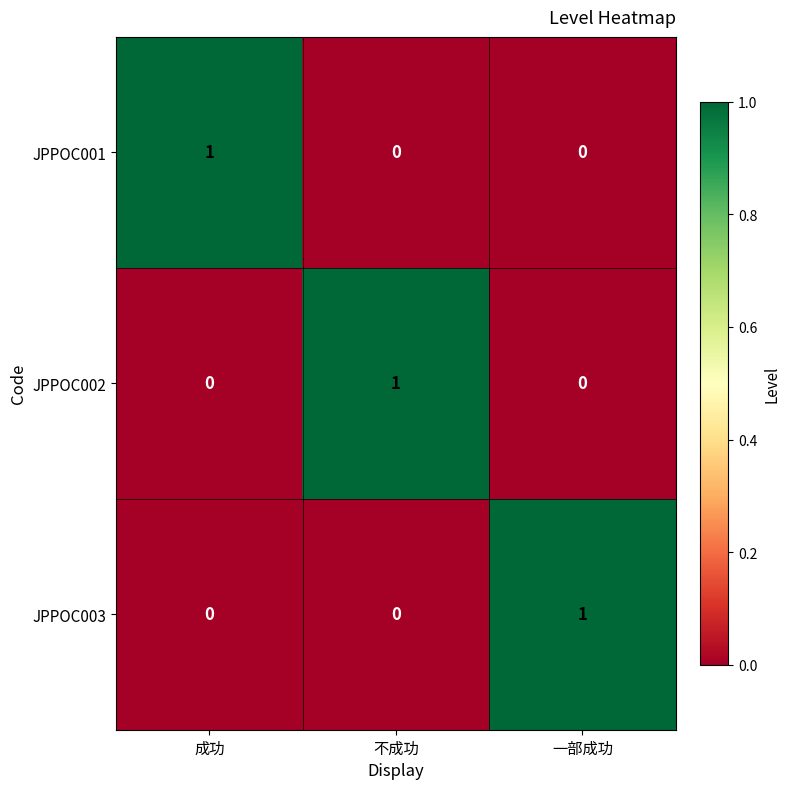

Count the JPPOC002 values in the range 0 to 1.

3